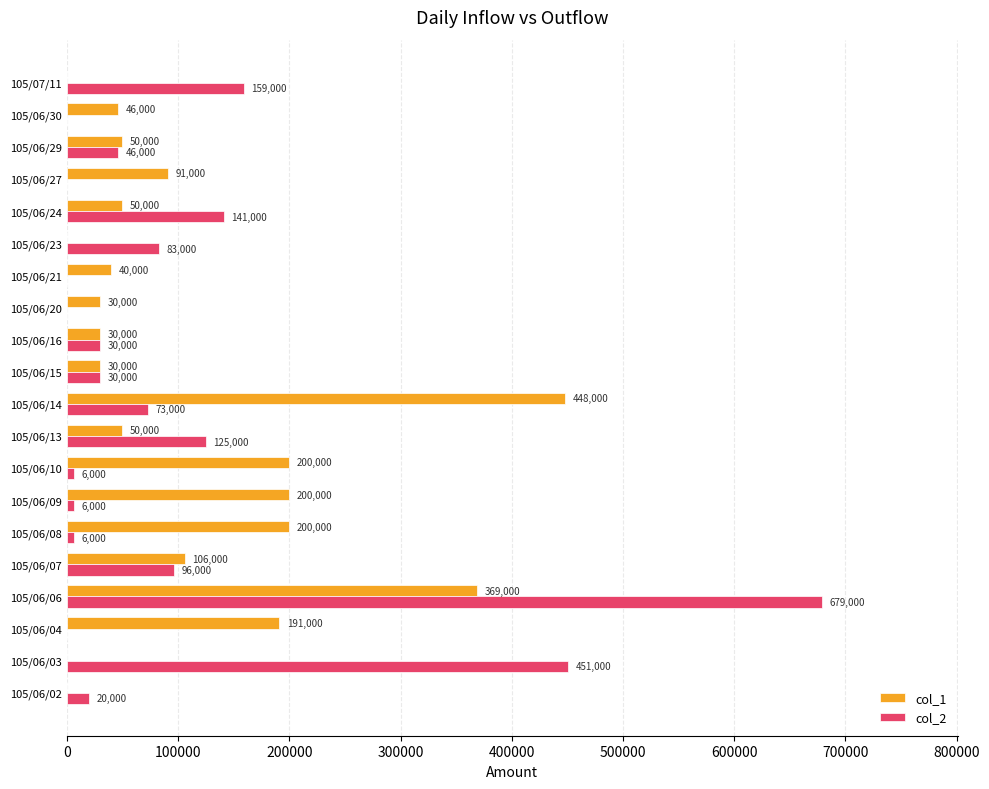

What is the sum of all col_1 values?

2131000